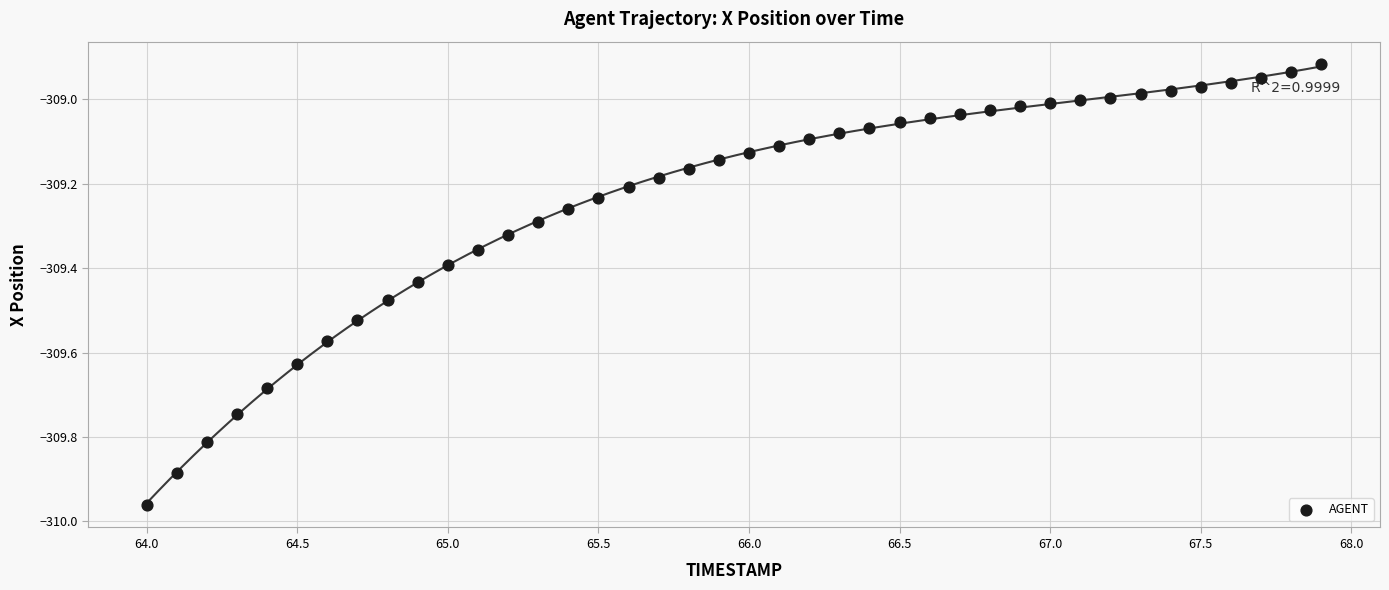

What is the range of X values (max minus min)?

3.9